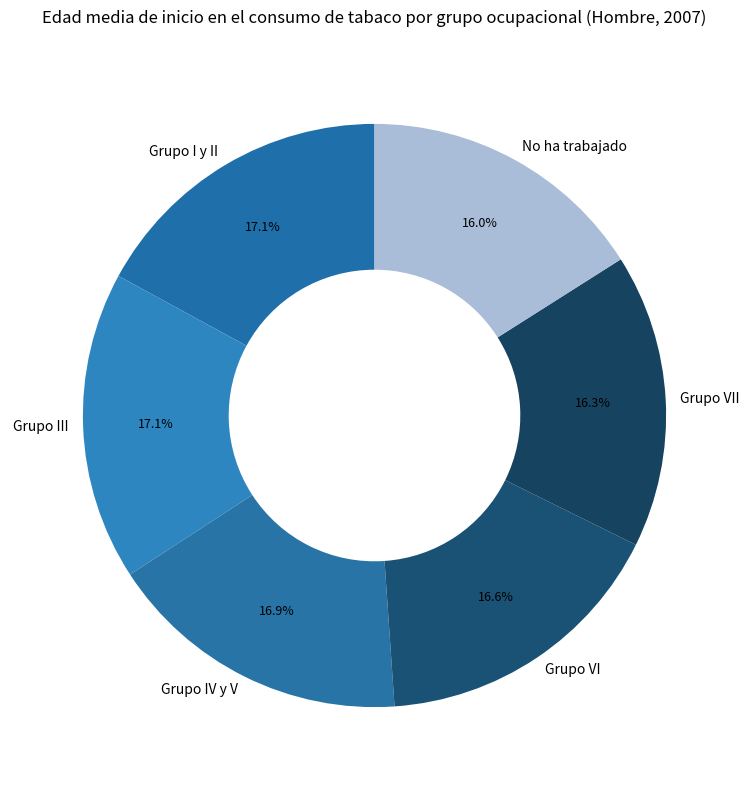

To the nearest percent, what is the difference between the largest and smallest slice percentages?

1%